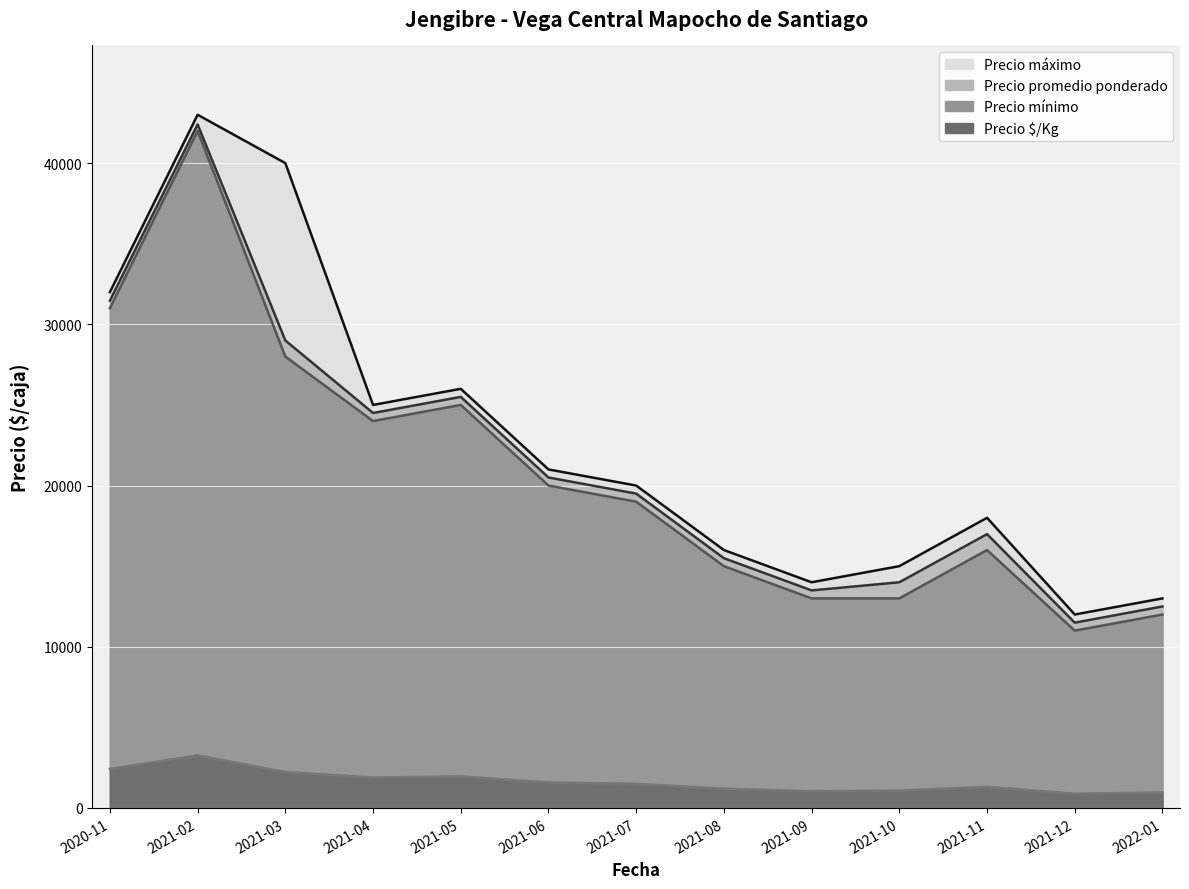

Reading left to right, extract all data points from this chart.

Precio máximo: 32000	43000	40000	25000	26000	21000	20000	16000	14000	15000	18000	12000	13000
Precio promedio ponderado: 31465	42400	29000	24500	25500	20500	19500	15494	13495	14000	16987	11494	12500
Precio mínimo: 31000	42000	28000	24000	25000	20000	19000	15000	13000	13000	16000	11000	12000
Precio $/Kg: 2420	3262	2231	1885	1962	1577	1500	1192	1038	1077	1307	884	962